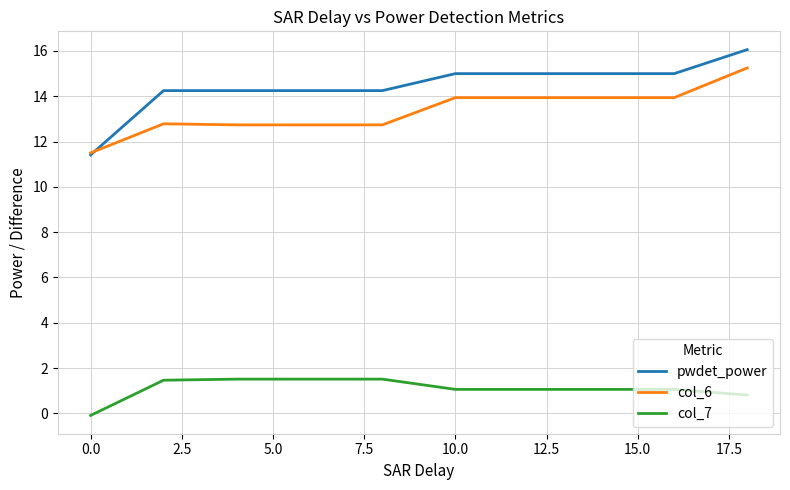

Which series has the largest total across all categories?

pwdet_power